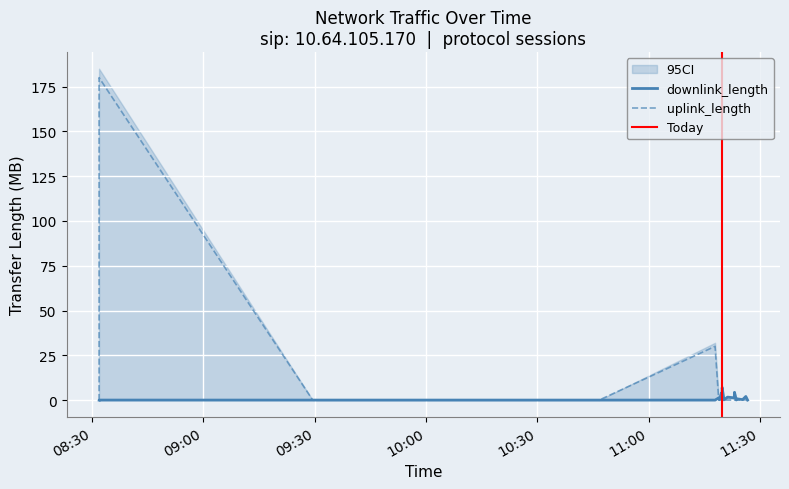

What are all the series names shown in the legend?

downlink_length, uplink_length